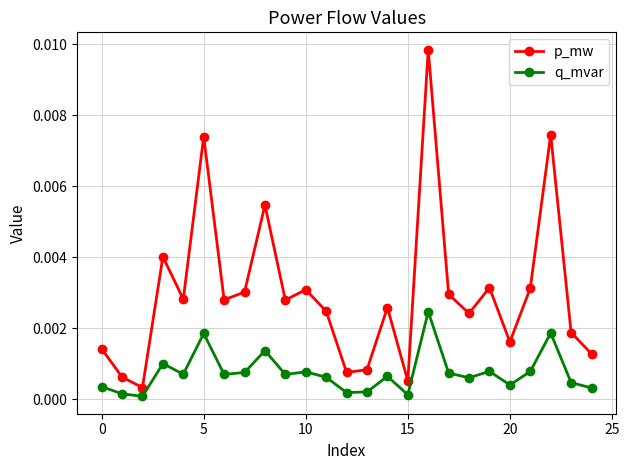

Rank the series by their average value, from highest to lowest.

p_mw, q_mvar